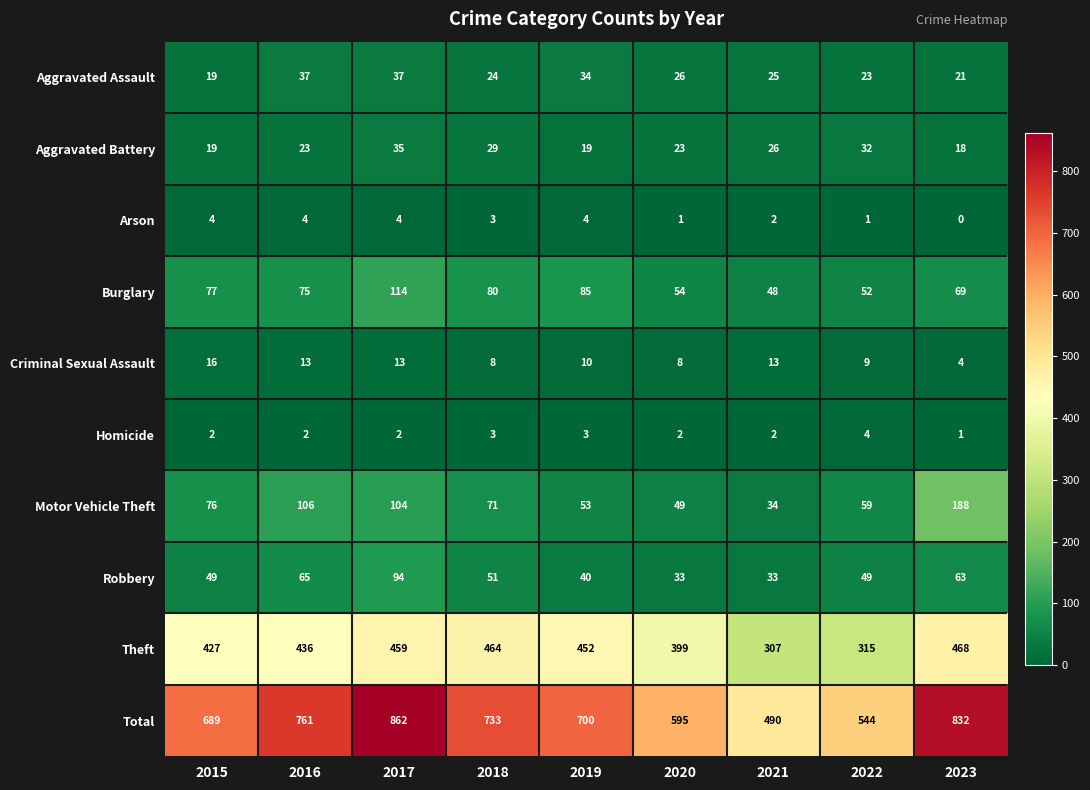

Where does the Total series first go above 700?

2016